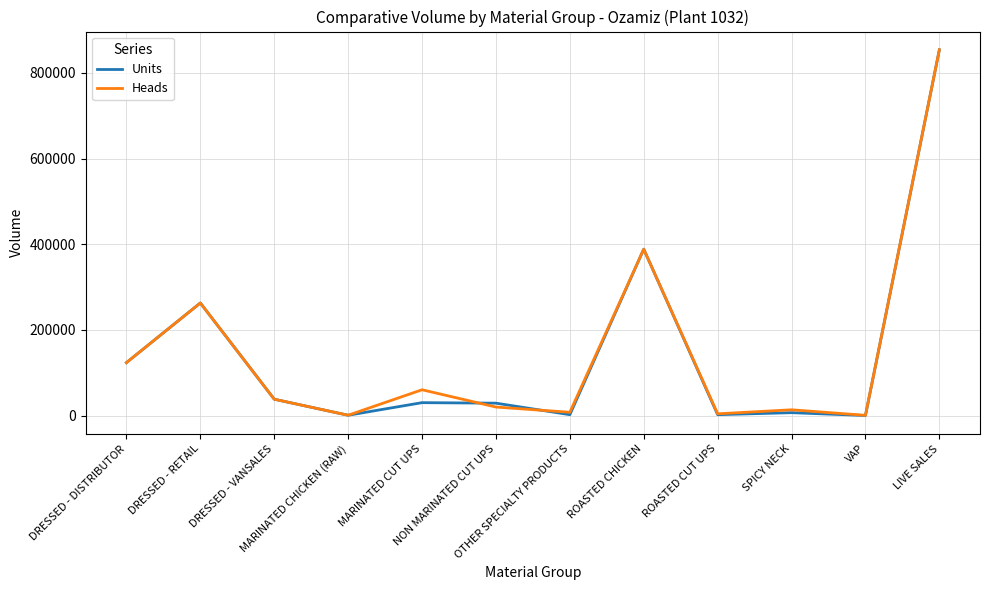

In Heads, how many points are higher than both neighbors (excluding endpoints)?

4